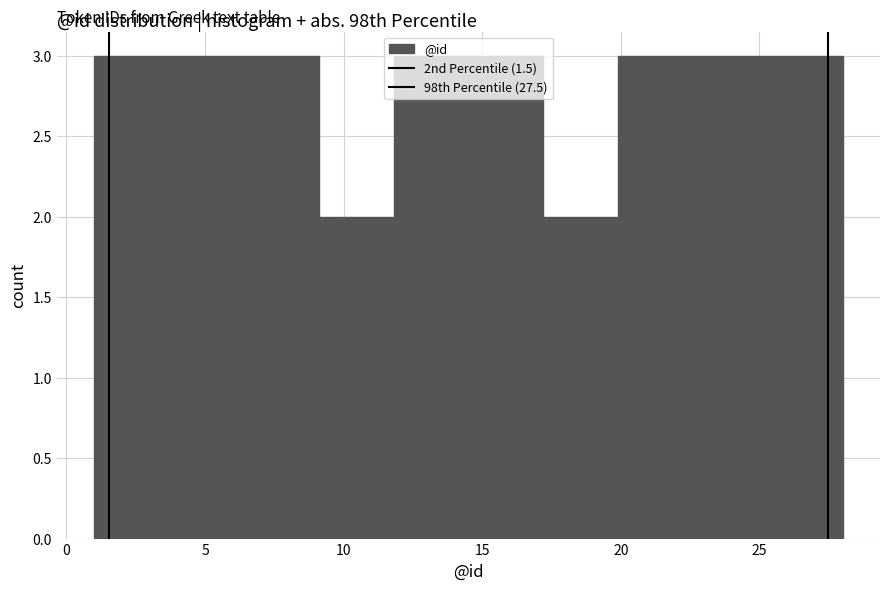

Reading left to right, list every bar in this chart as the range it spans on the x-axis followed by its height. Neither the bar edges nor the heights are printed on the chart, so give them approximately, as read against the axes.

1.0 to 3.7: 3
3.7 to 6.4: 3
6.4 to 9.1: 3
9.1 to 11.8: 2
11.8 to 14.5: 3
14.5 to 17.2: 3
17.2 to 19.9: 2
19.9 to 22.6: 3
22.6 to 25.3: 3
25.3 to 28.0: 3